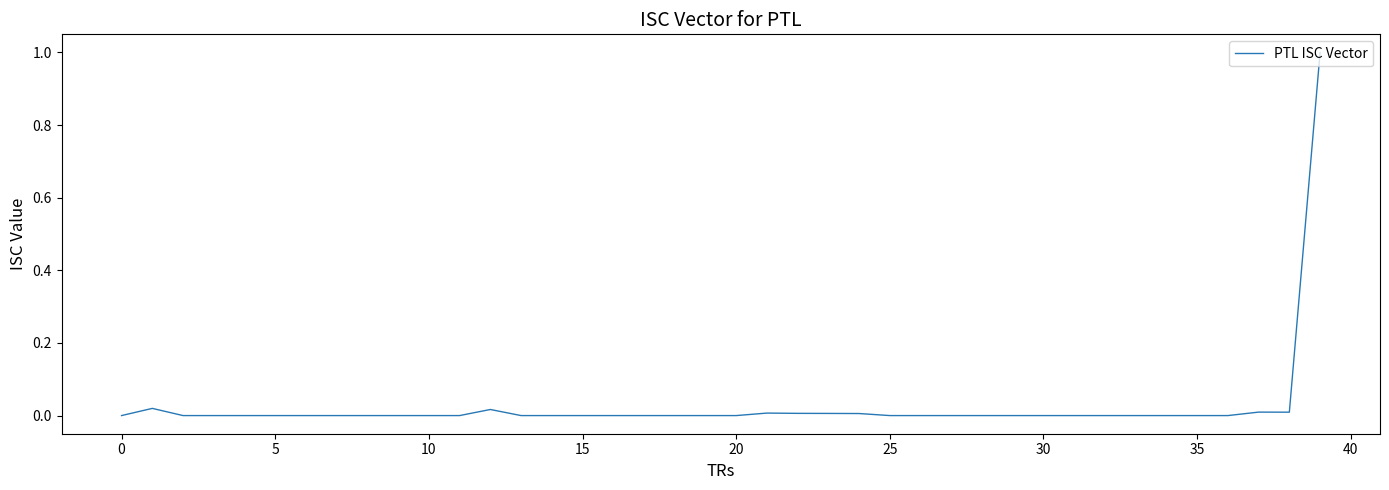

What is the greatest value displayed?

1.0